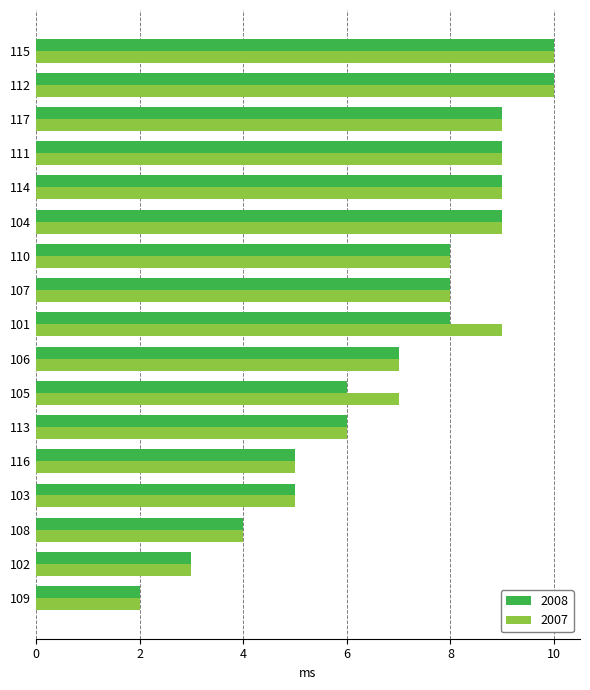

Is the value of 2007 at 112 greater than the value of 2008 at 106?

Yes